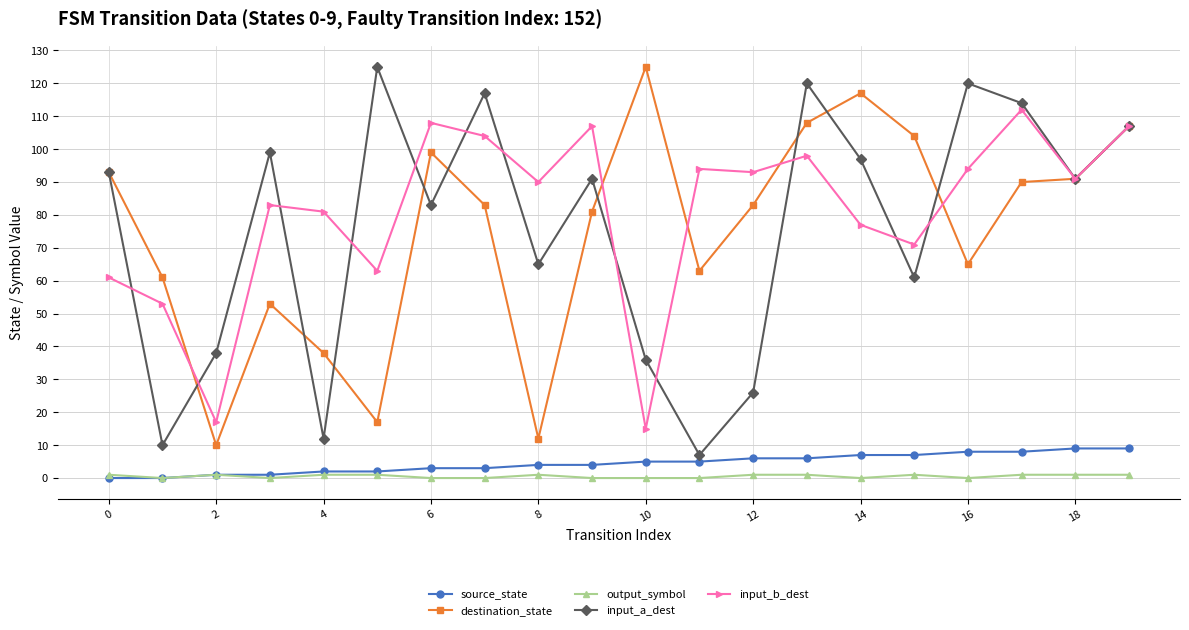

True or false: input_a_dest has more than 0 interior local peaks.

True